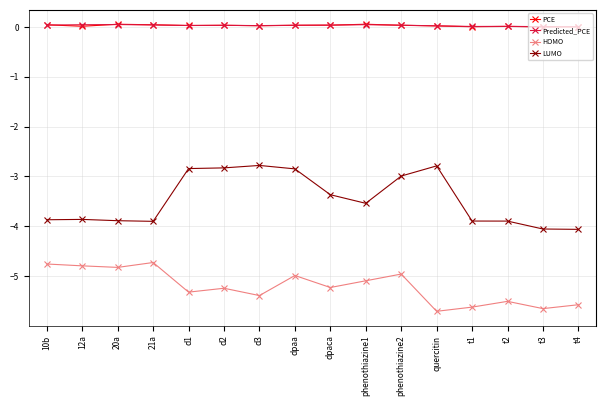

What is the maximum value for HOMO?

-4.7